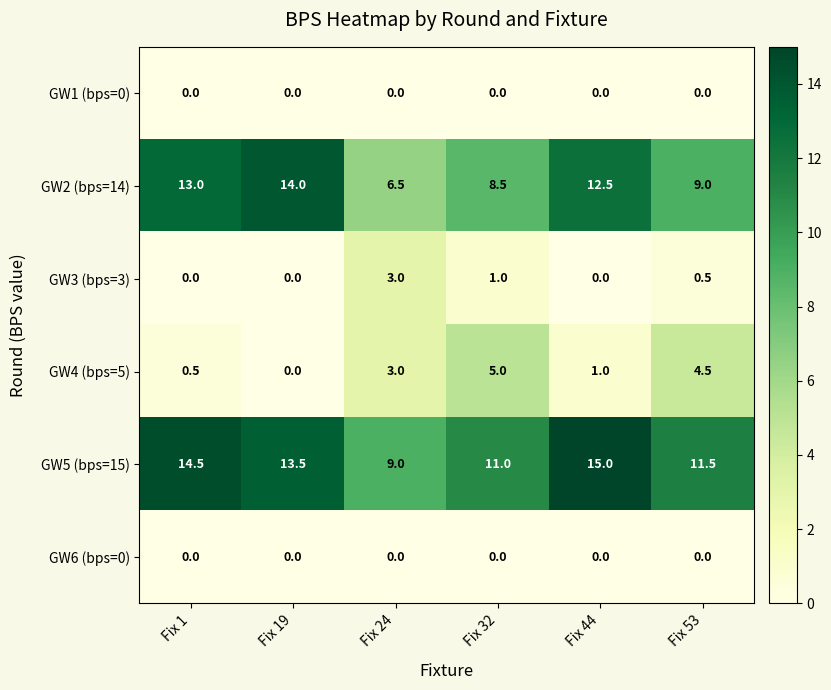

Is it true that GW1 (bps=0) equals 0.0 at Fix 19?

True